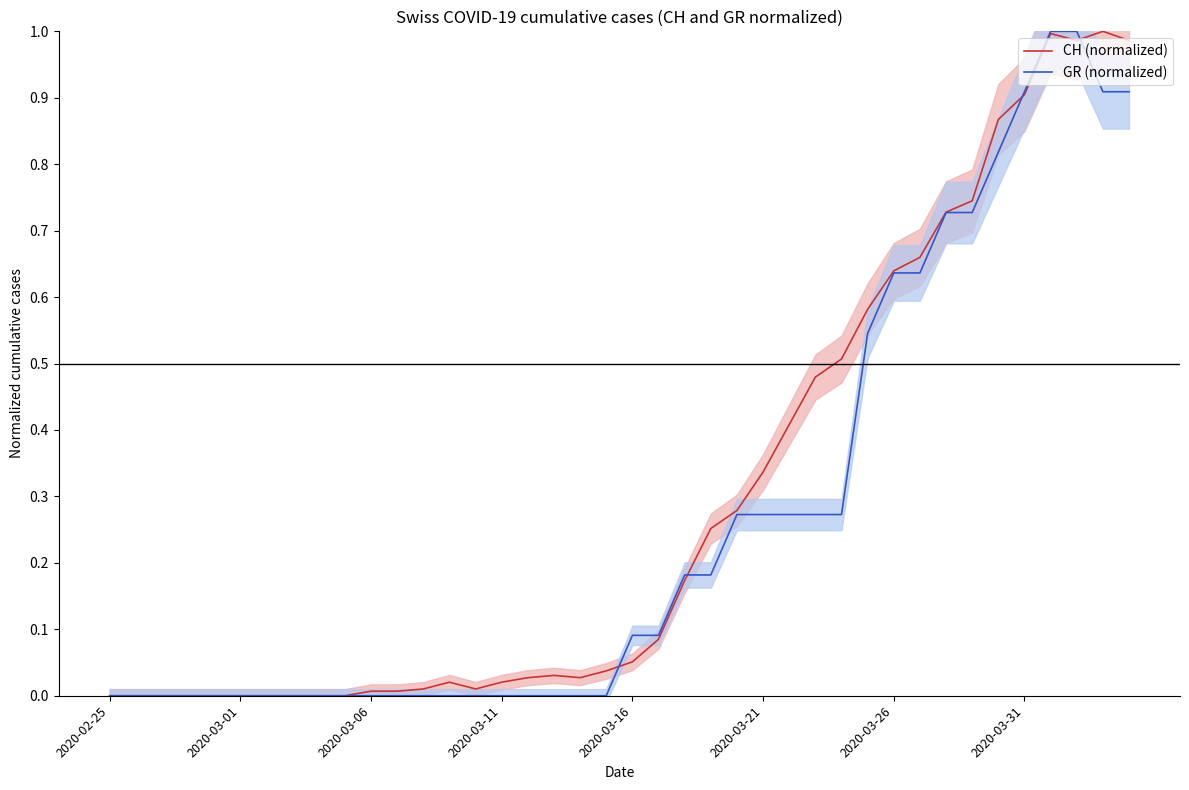

What are all the series names shown in the legend?

CH (normalized), GR (normalized)